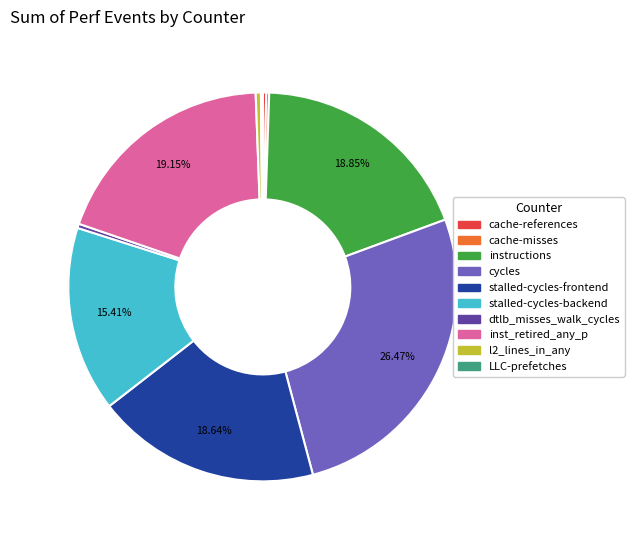

Which has a higher value, cycles or cache-references?

cycles